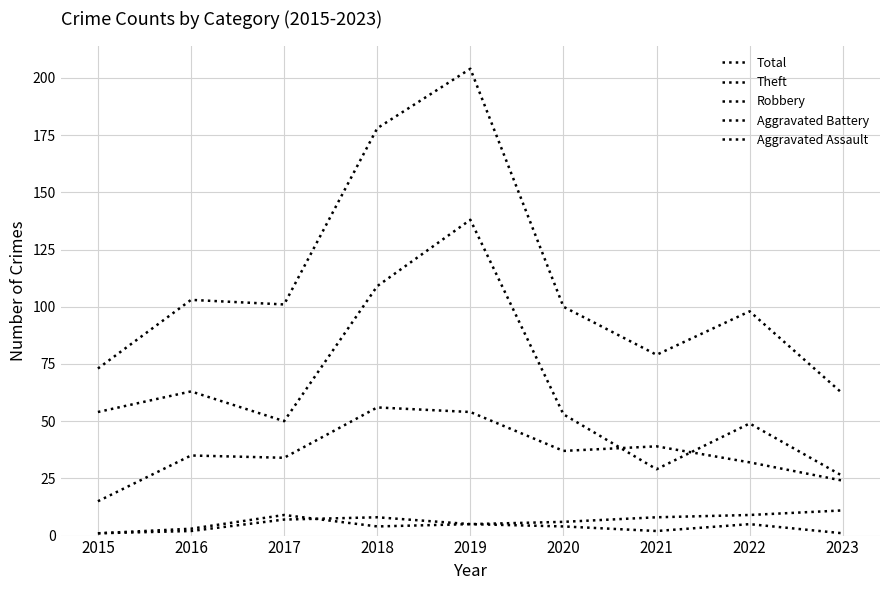

How many lines are shown in the chart?

5